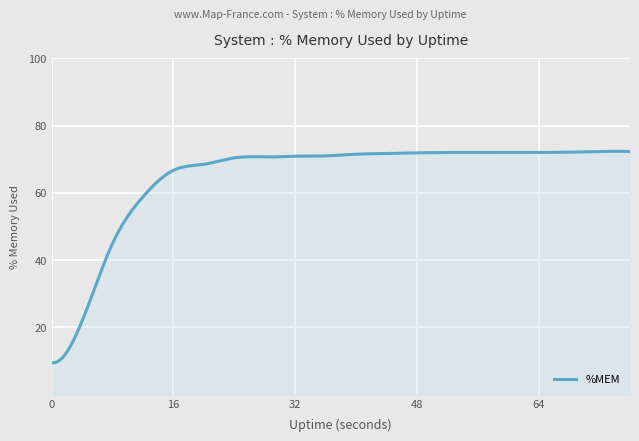

What is the smallest value displayed?

9.4